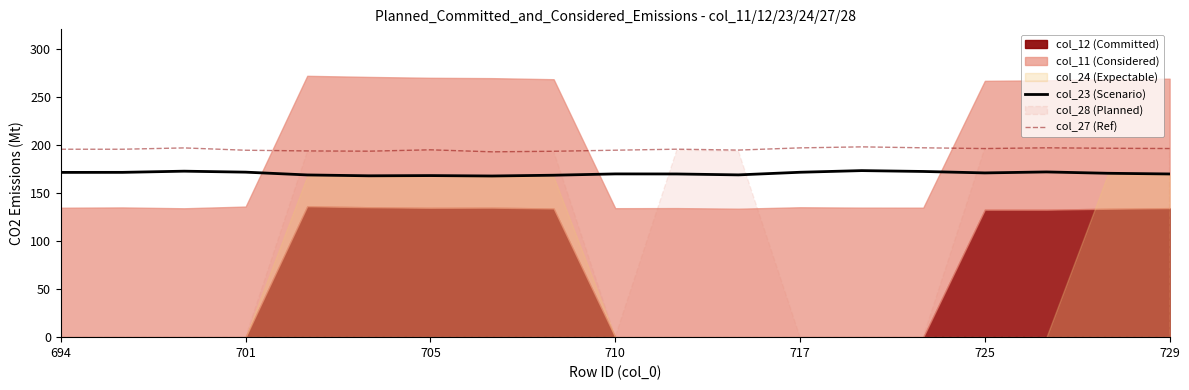

The col_23 (Scenario) series shows 169.6 at 729. True or false?

True